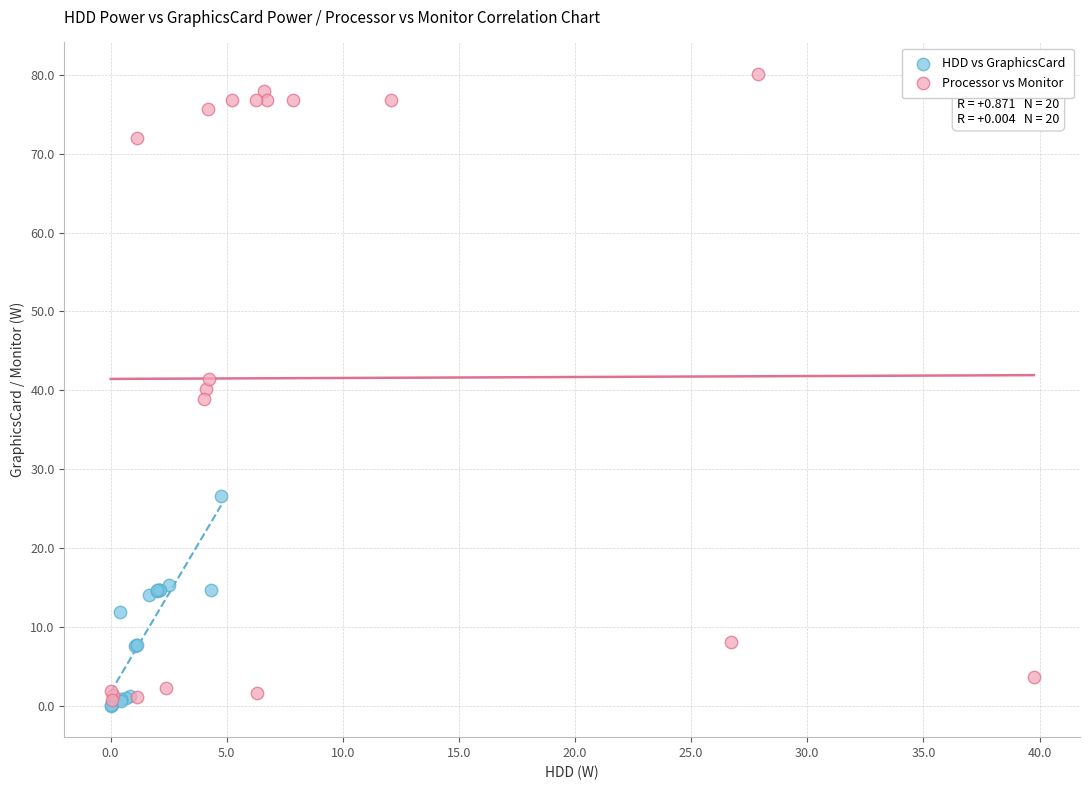

What are all the series names shown in the legend?

HDD vs GraphicsCard, Processor vs Monitor